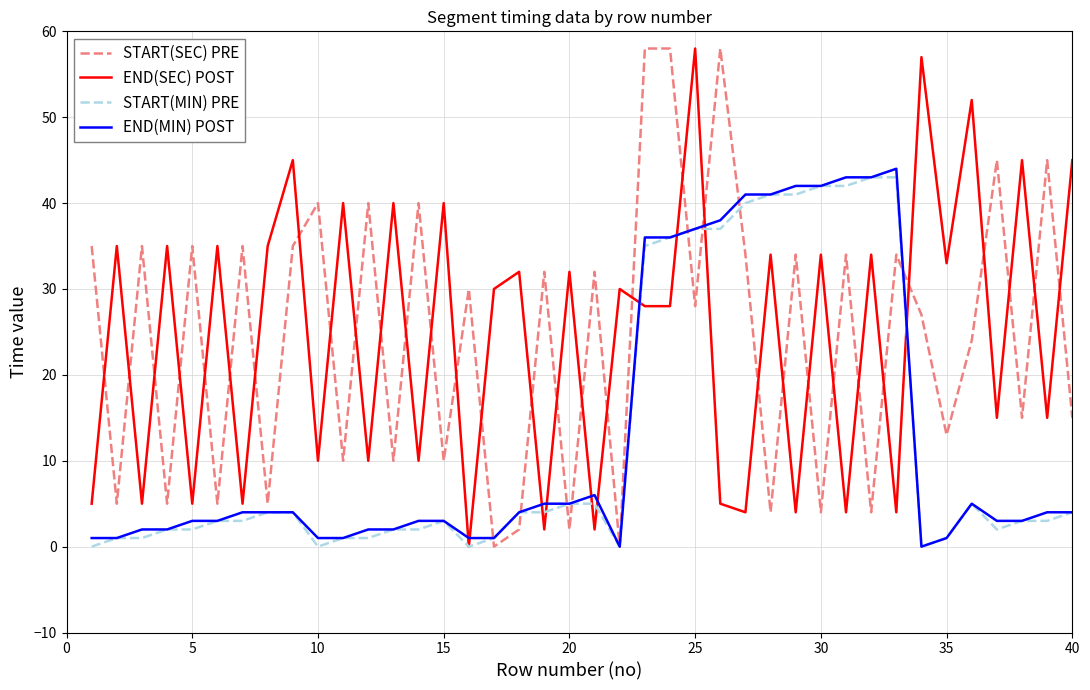

After their last crossing, which series has the higher values: START(SEC) PRE or END(SEC) POST?

END(SEC) POST